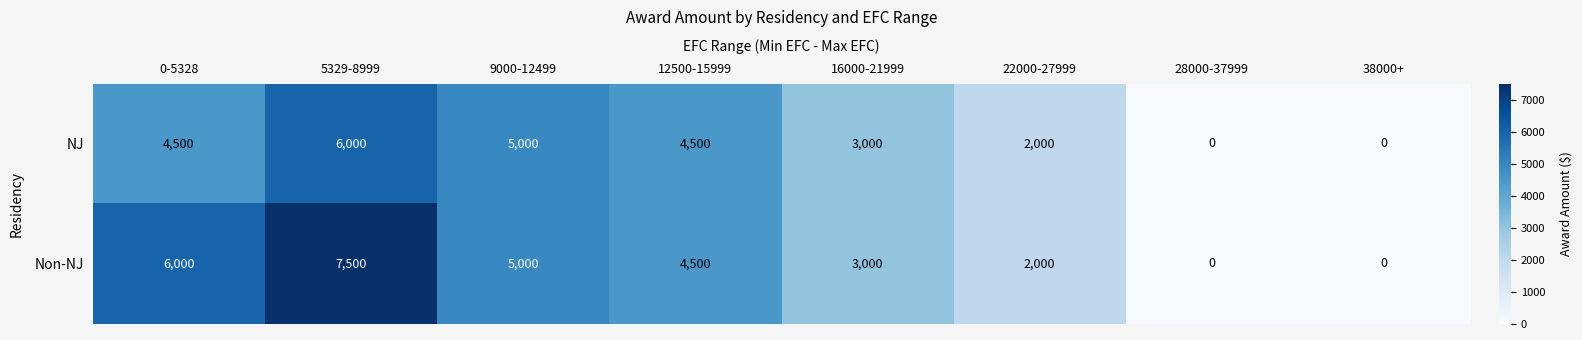

At how many categories does at least one series exceed 4148?

4